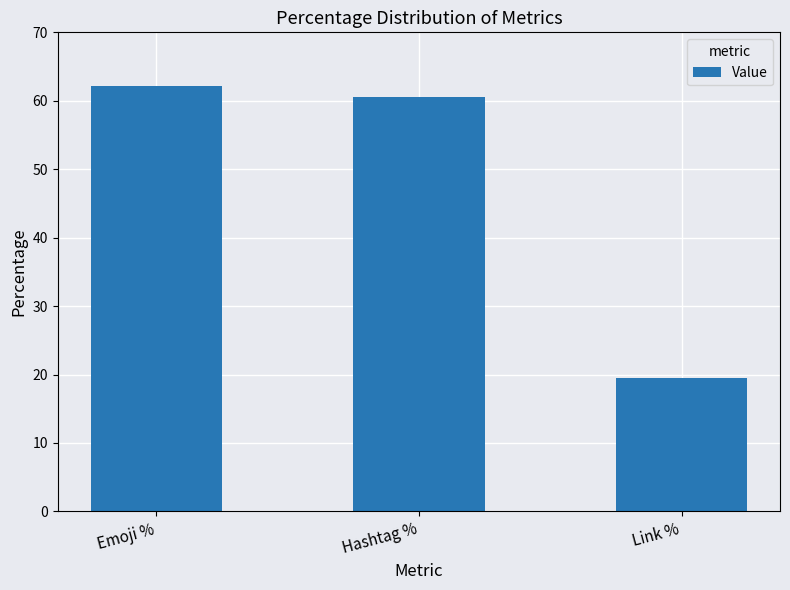

What is the approximate value at Emoji %?

62.2